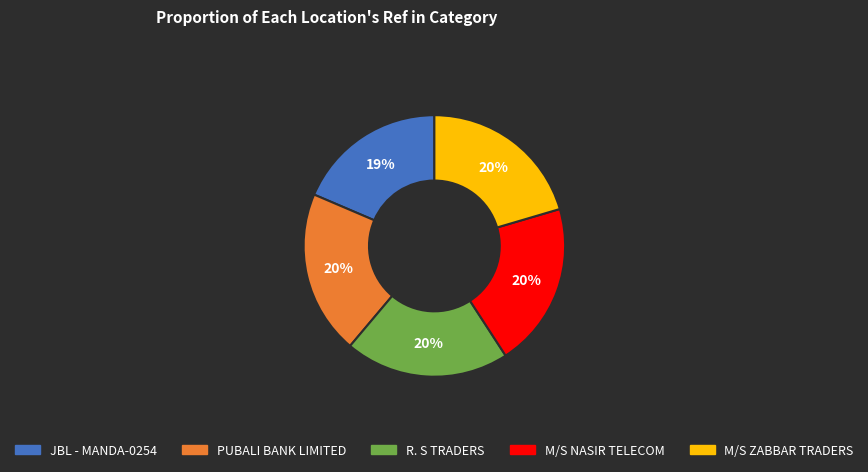

What is the smallest slice in the pie chart?

JBL - MANDA-0254